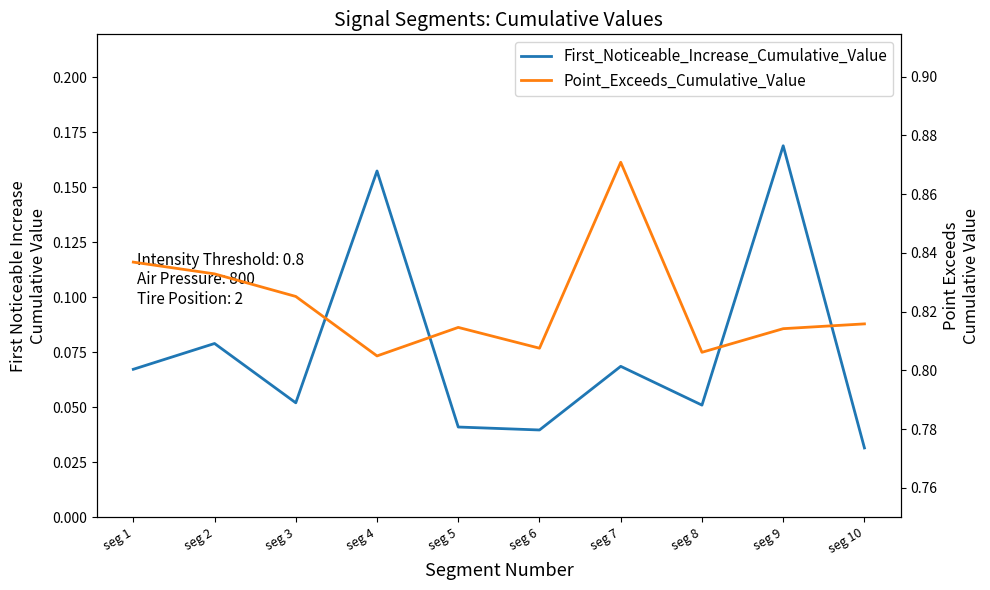

True or false: Point_Exceeds_Cumulative_Value and First_Noticeable_Increase_Cumulative_Value cross at least once.

False